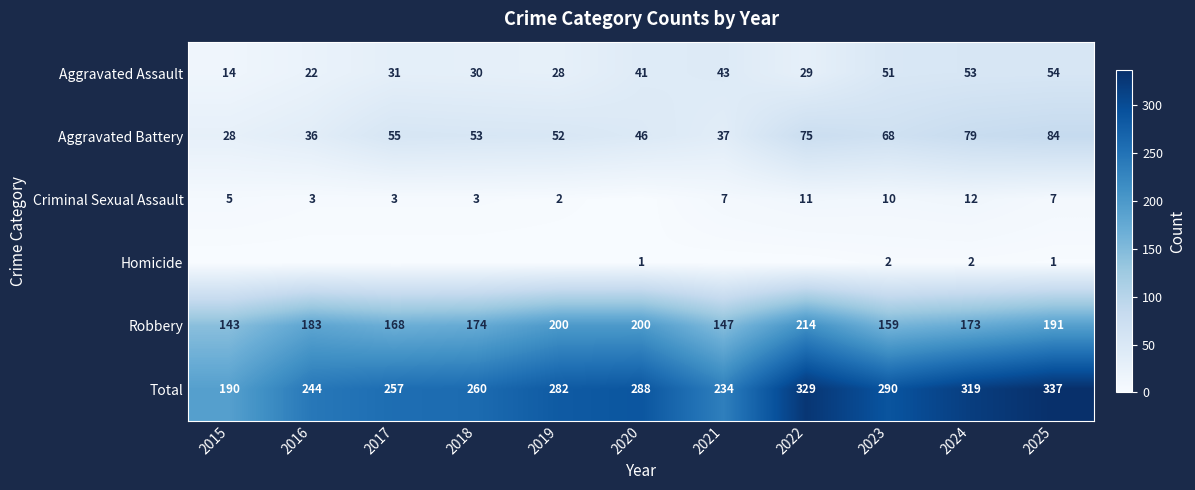

Rank the categories by Aggravated Battery value from lowest to highest.

2015, 2016, 2021, 2020, 2019, 2018, 2017, 2023, 2022, 2024, 2025